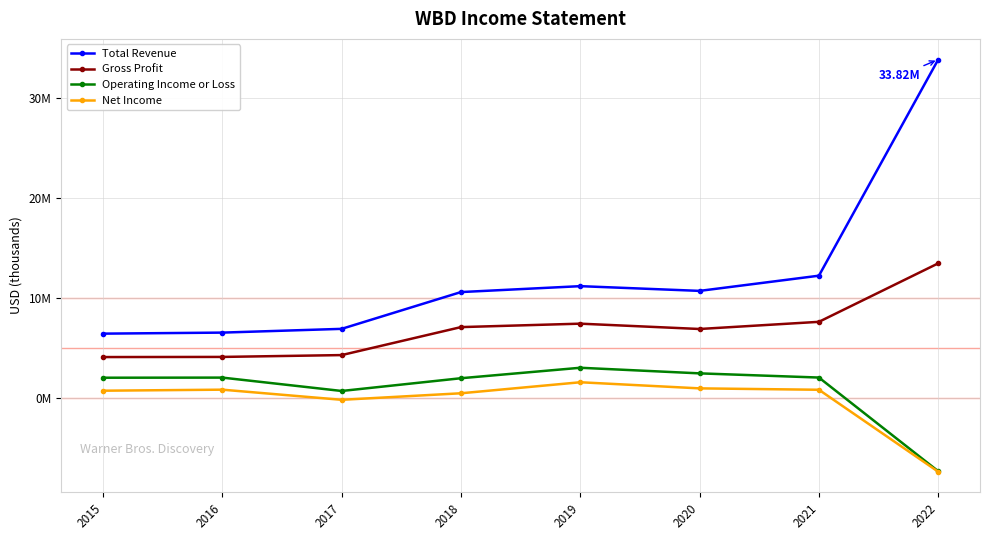

Reading right to left, list all the values displayed in this chart.

Total Revenue: 2022=33817000	2021=12191000	2020=10671000	2019=11144000	2018=10553000	2017=6873000	2016=6497000	2015=6394000
Gross Profit: 2022=13426000	2021=7576000	2020=6859000	2019=7392000	2018=7048000	2017=4249000	2016=4065000	2015=4051000
Operating Income or Loss: 2022=-7370000	2021=2002000	2020=2420000	2019=2981000	2018=1934000	2017=659000	2016=1996000	2015=1985000
Net Income: 2022=-7420000	2021=780000	2020=919000	2019=1531000	2018=429000	2017=-225000	2016=789000	2015=686000